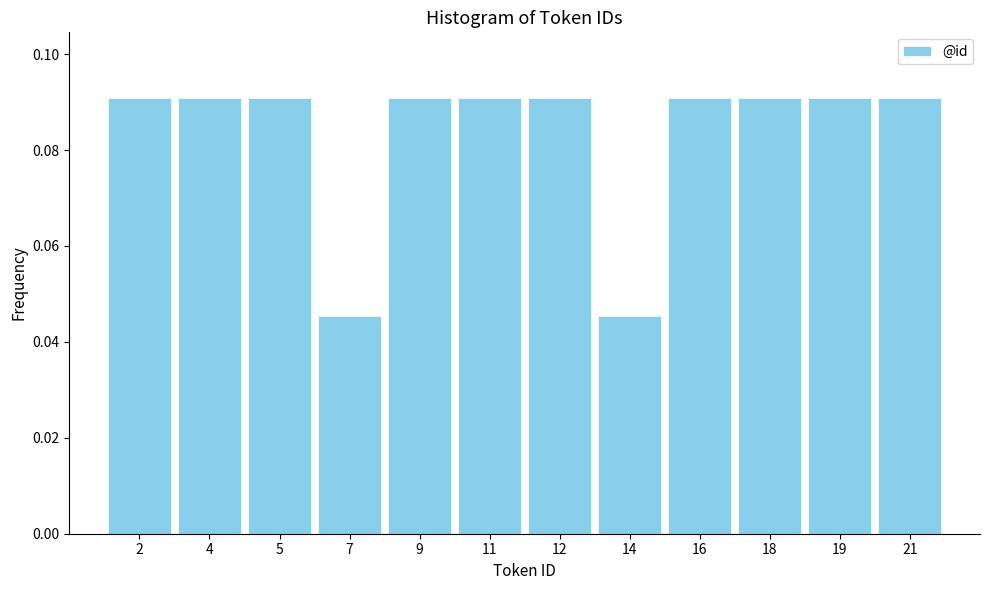

The value at 19 is 0.0. True or false?

False